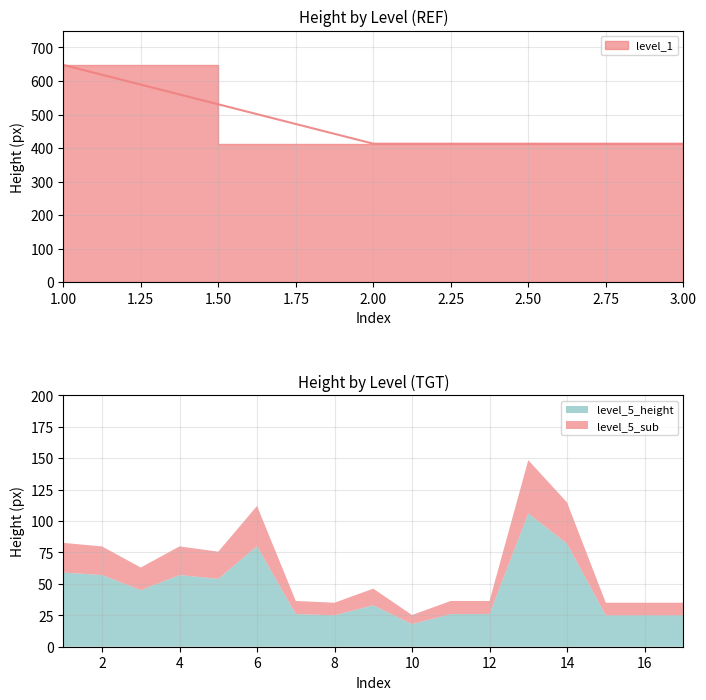

What is the highest value of the level_5_height series?

106.0